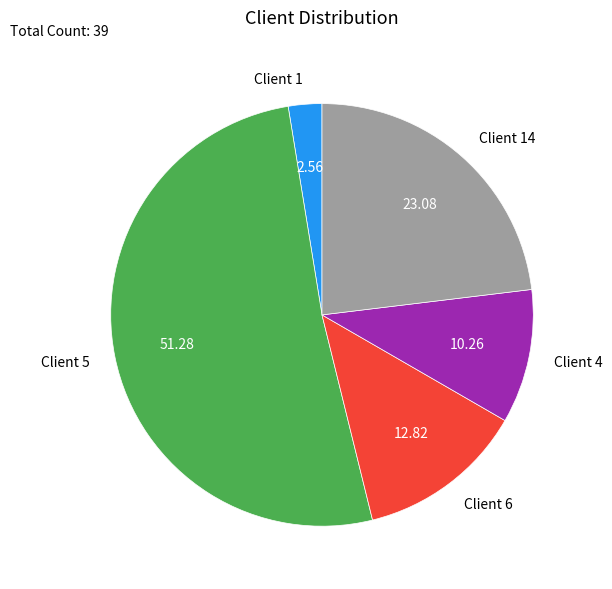

How many slices are in this pie chart?

5